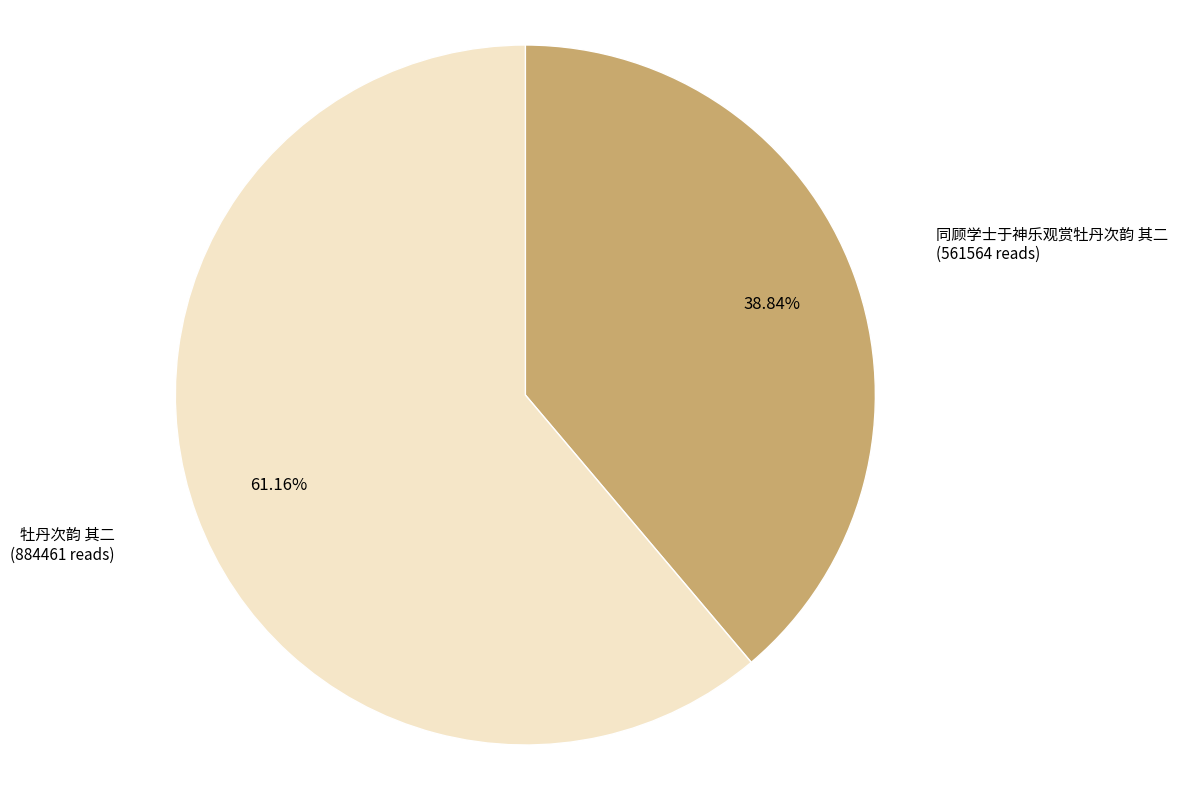

Does any single category account for the majority?

Yes